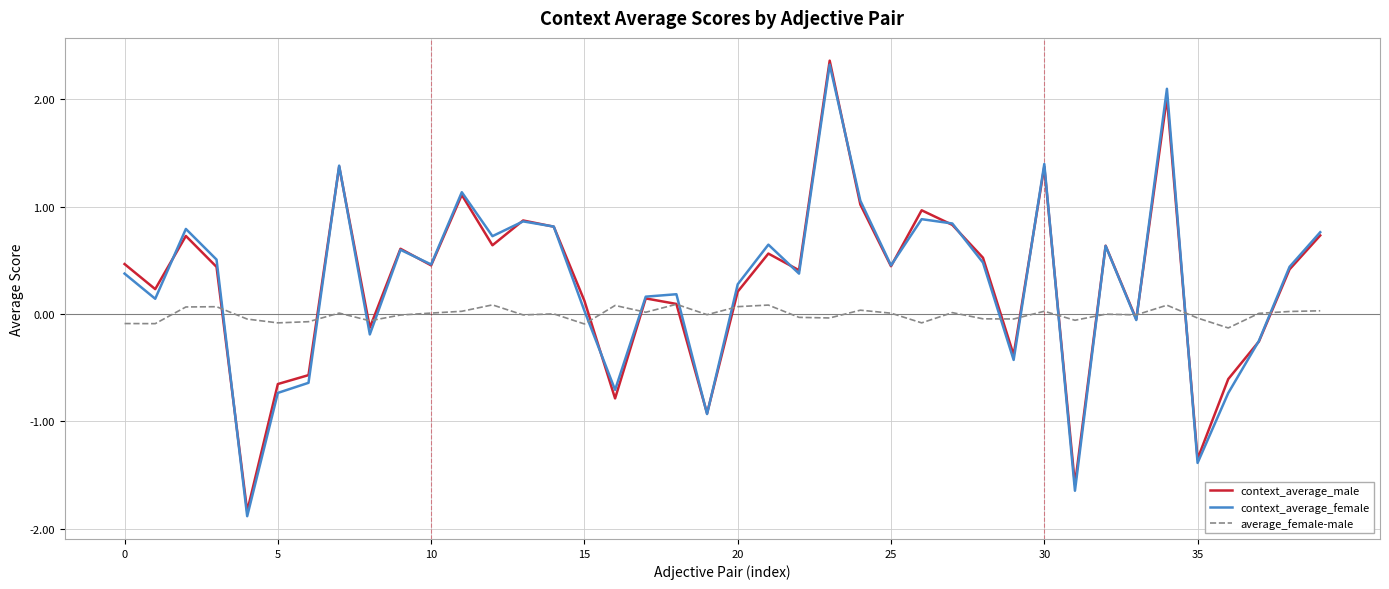

What are all the series names shown in the legend?

context_average_male, context_average_female, average_female-male